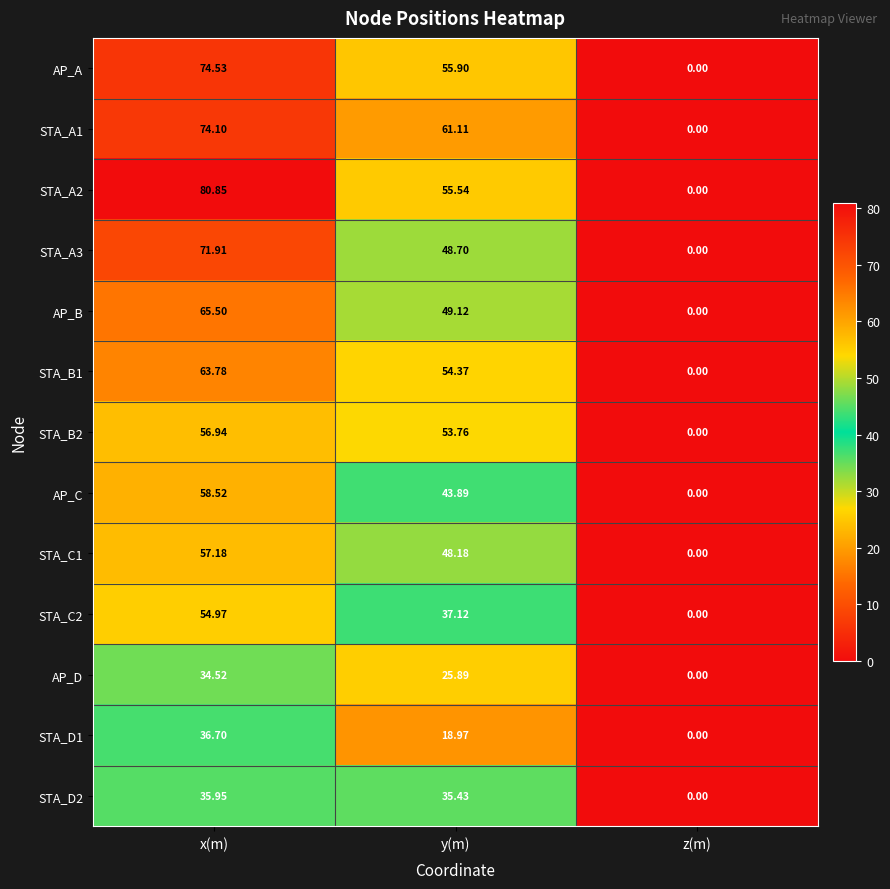

Which label corresponds to the largest value in the chart?

x(m)